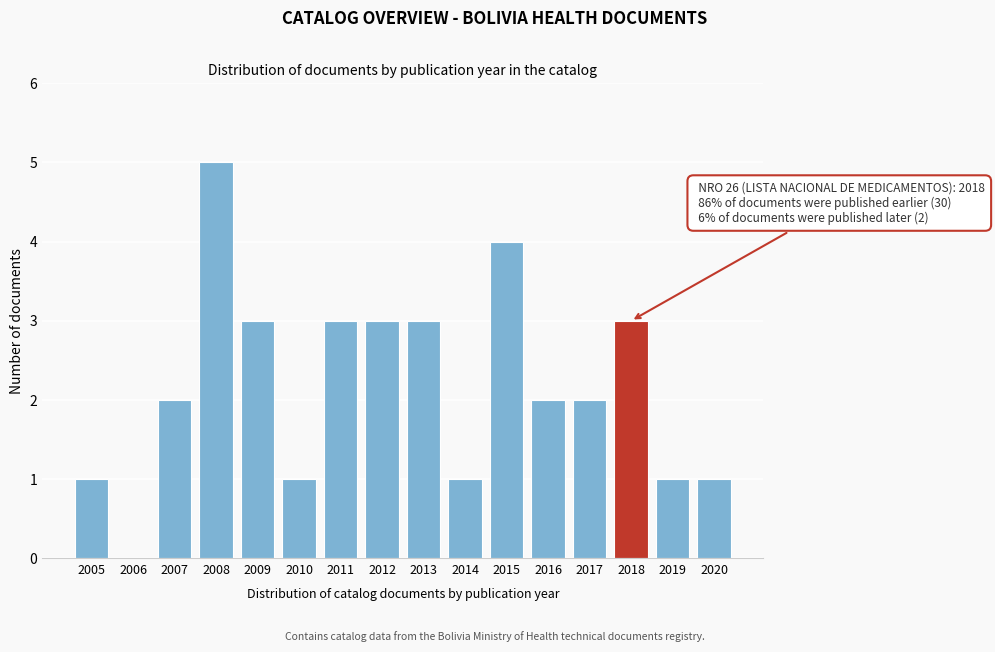

Reading right to left, list all the values displayed in this chart.

2020=1	2019=1	2018=3	2017=2	2016=2	2015=4	2014=1	2013=3	2012=3	2011=3	2010=1	2009=3	2008=5	2007=2	2006=0	2005=1